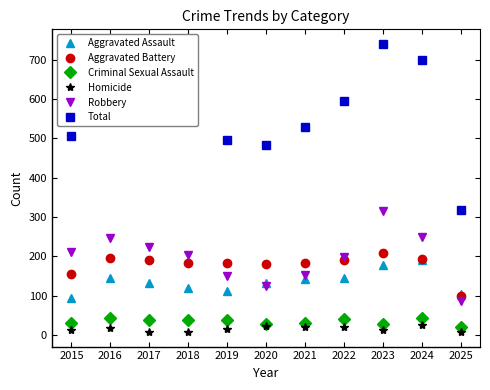

Count the number of categories in the chart.

11